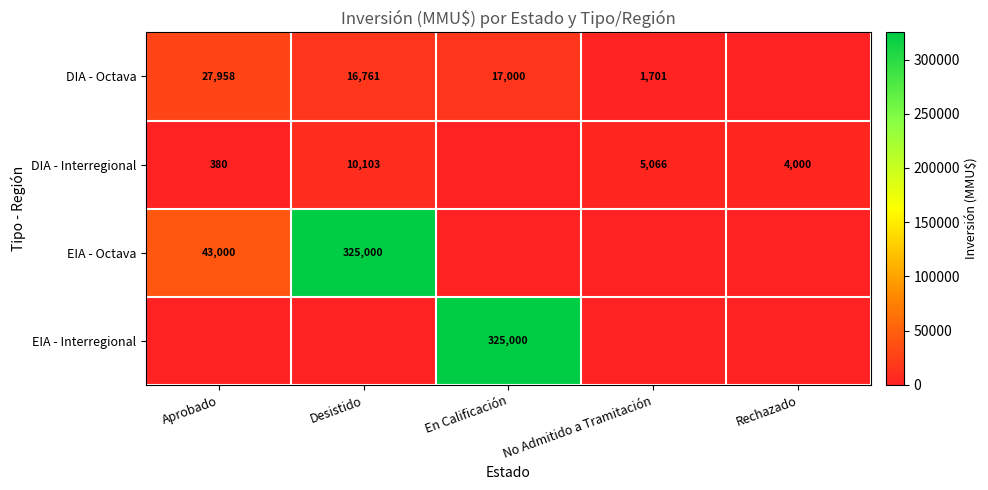

True or false: EIA - Interregional has a value of 325000 at En Calificación.

True